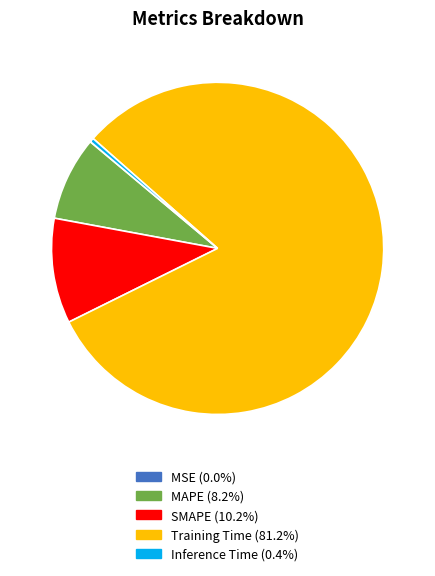

Is there a majority slice in this chart?

Yes